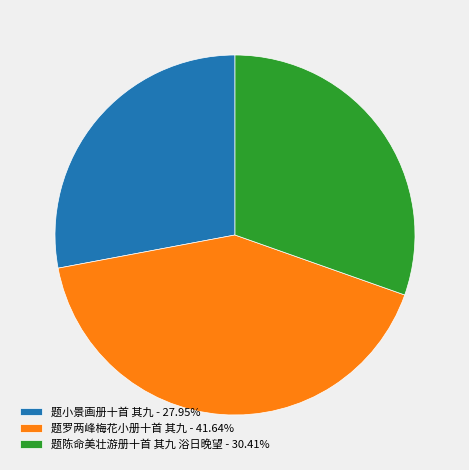

Which slice is the largest?

题罗两峰梅花小册十首 其九